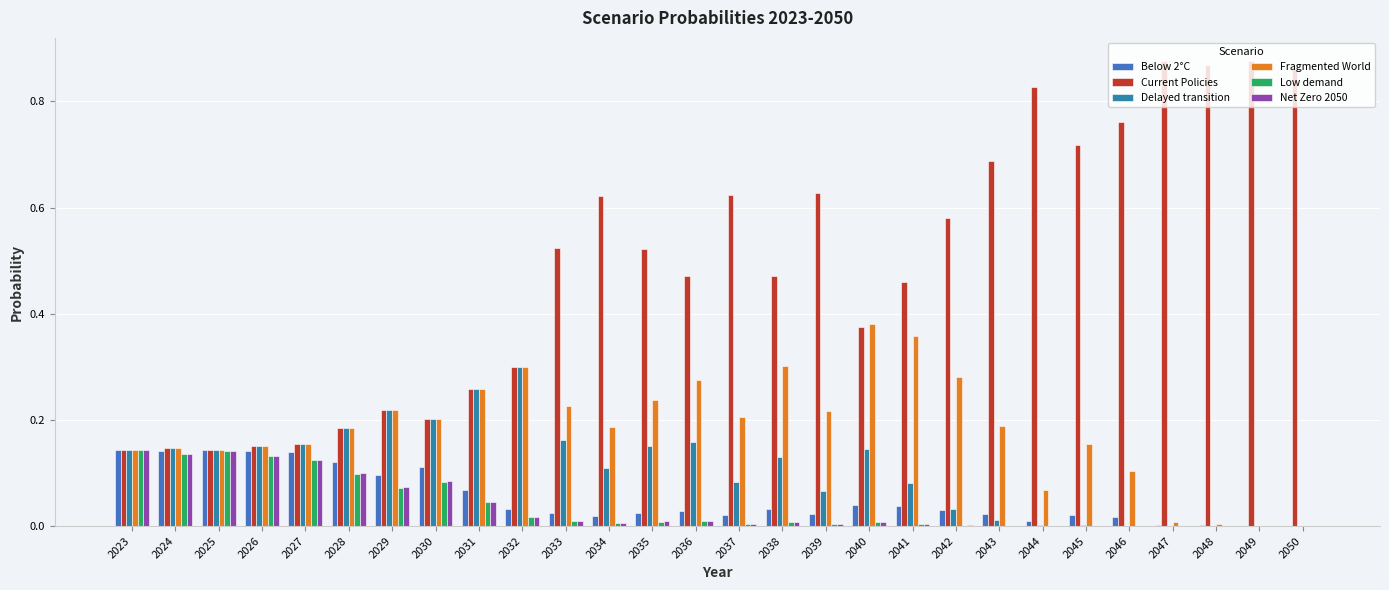

True or false: Fragmented World has a value of 0.3 at 2045.

False